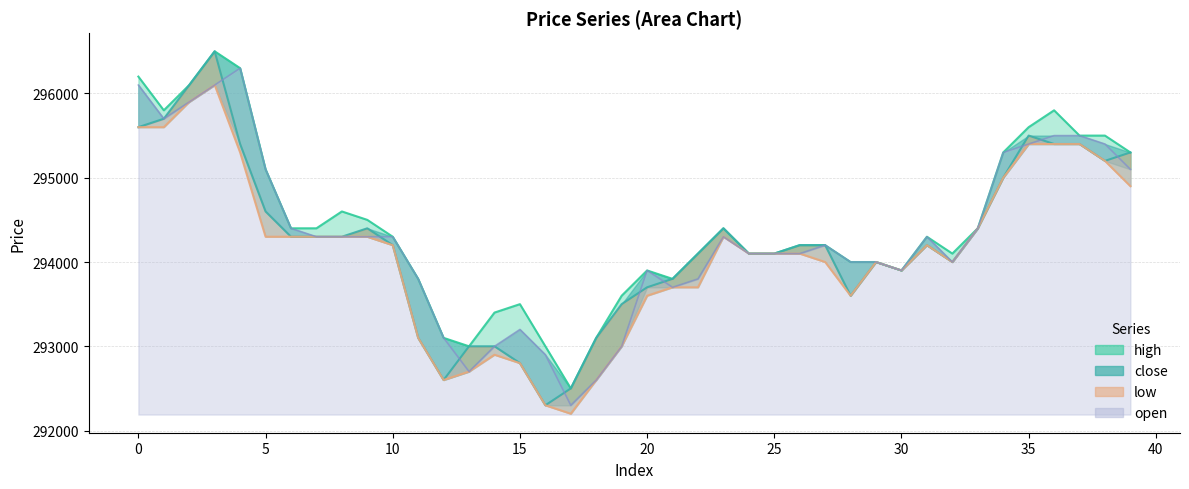

What are all the series names shown in the legend?

high, close, low, open